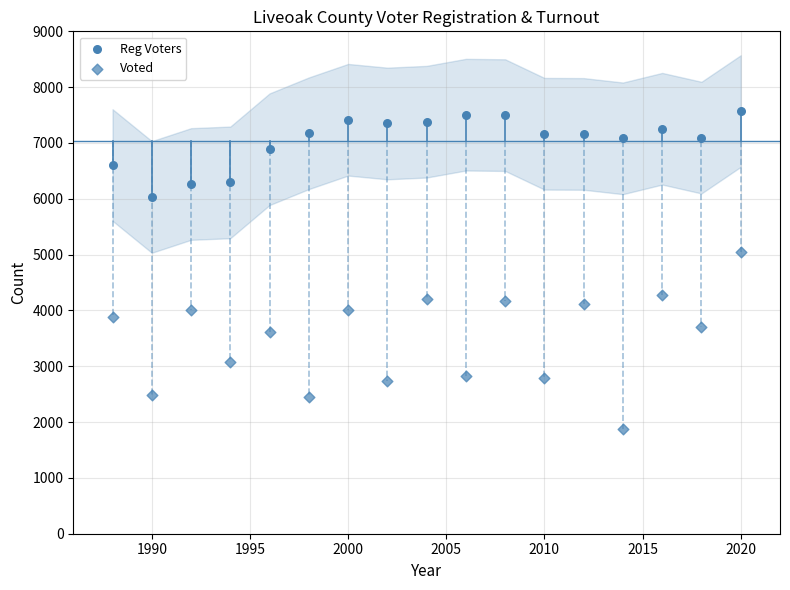

Count the number of points in this scatter plot.

34